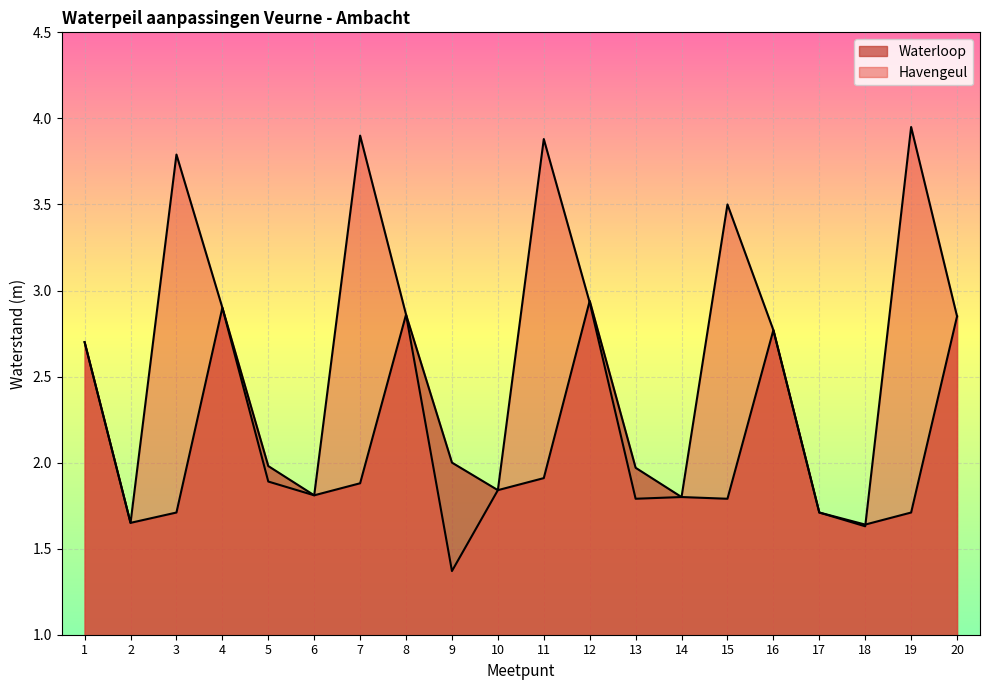

Which category has the lowest value across all series?

9